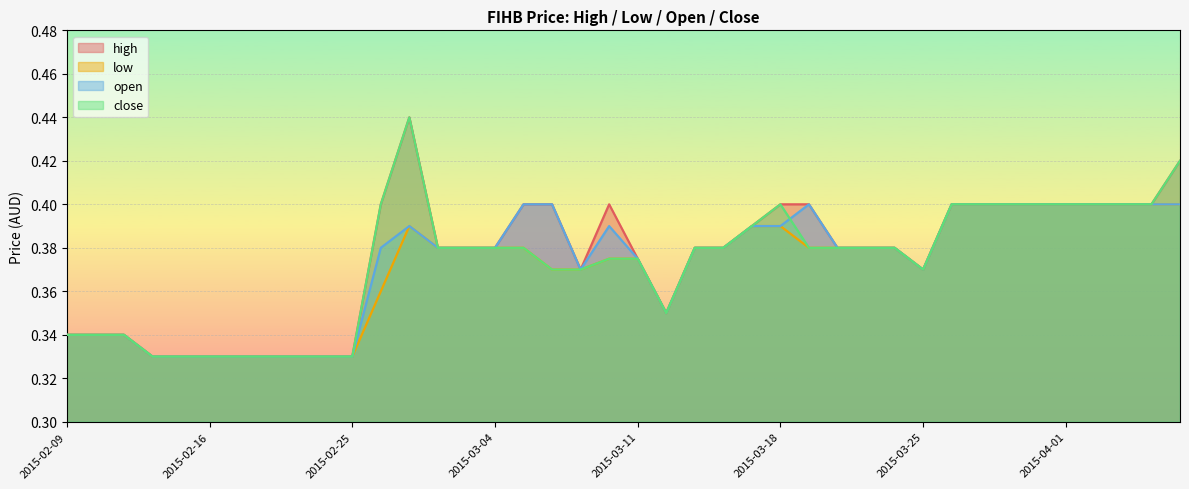

What is the label of the 31st point from the right?

2015-02-24